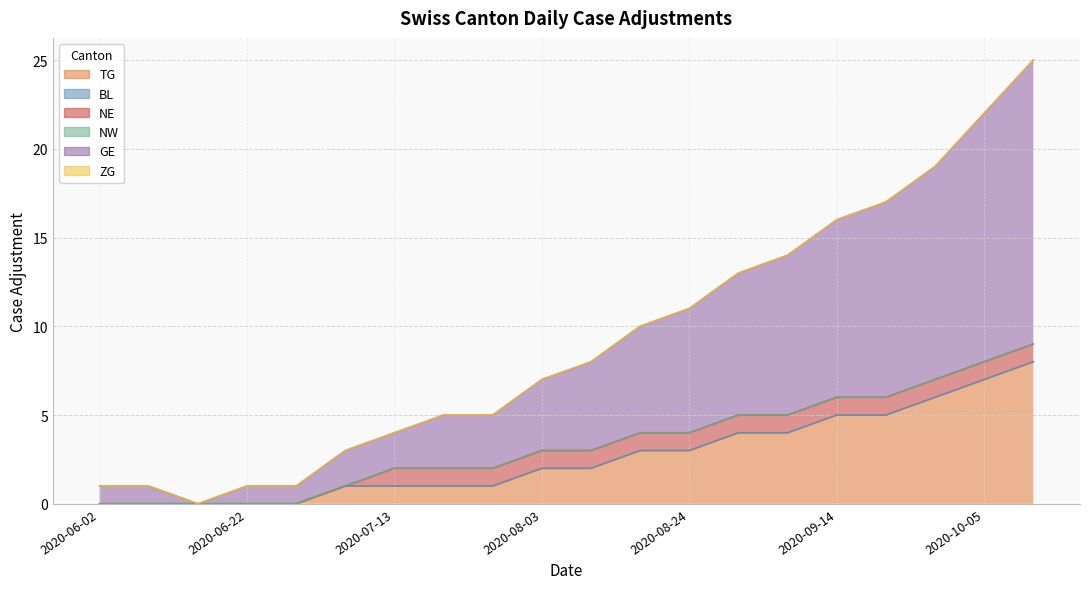

At how many categories does at least one series exceed 4?

10